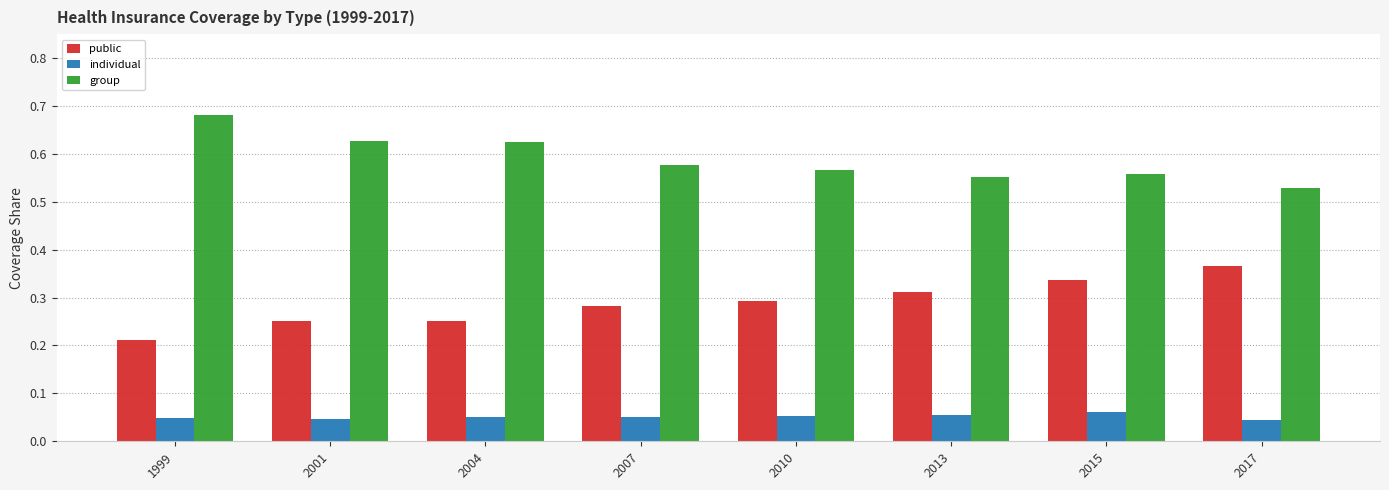

Count the number of categories in the chart.

8